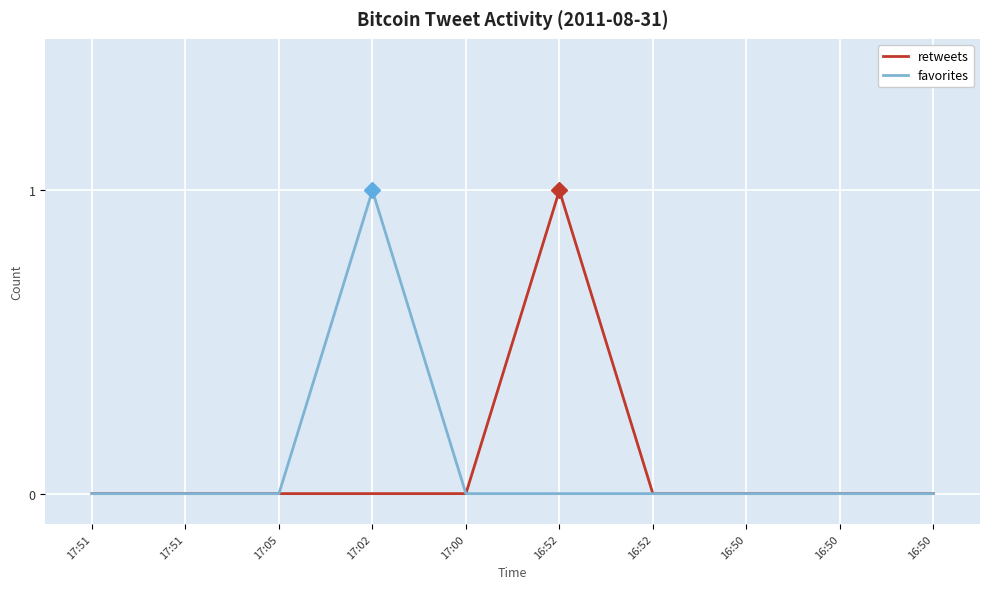

What are all the series names shown in the legend?

retweets, favorites